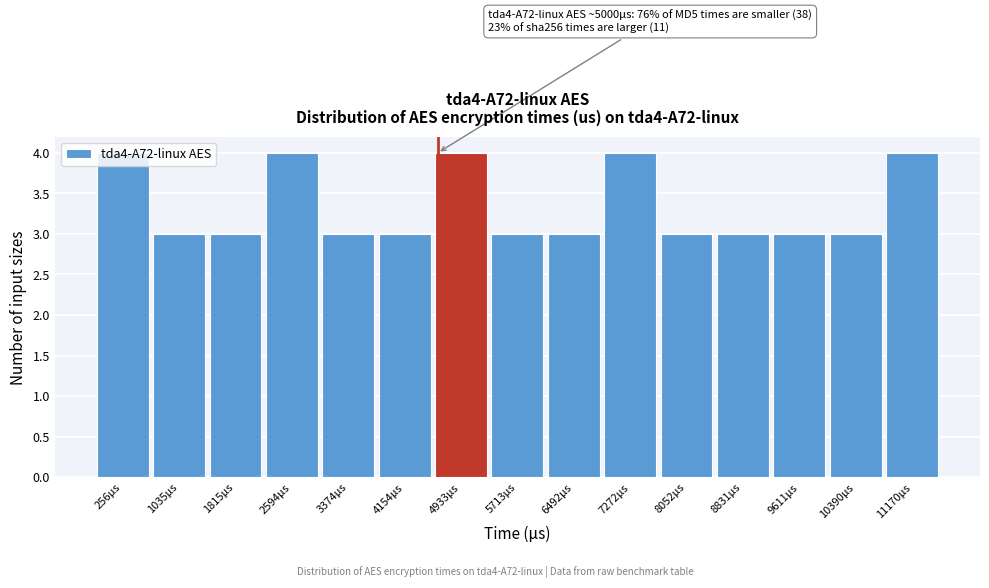

True or false: the data shows 4 at 4154μs.

False